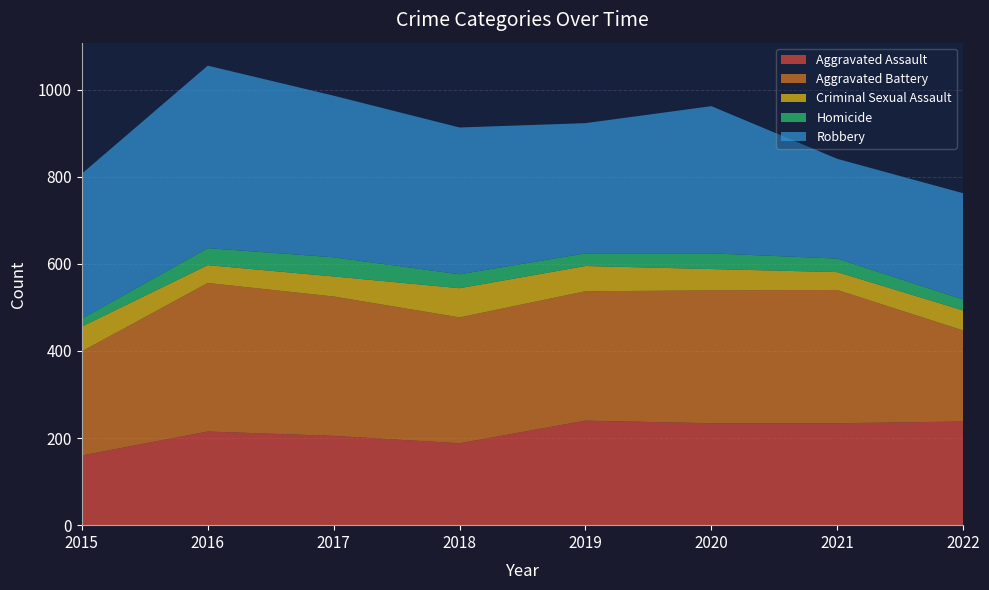

Reading left to right, list all the values displayed in this chart.

Aggravated Assault: 160	215	205	188	240	234	234	238
Aggravated Battery: 239	341	320	289	297	305	306	209
Criminal Sexual Assault: 57	41	46	67	58	49	41	46
Homicide: 18	39	44	32	29	36	31	25
Robbery: 333	419	371	337	299	338	229	244